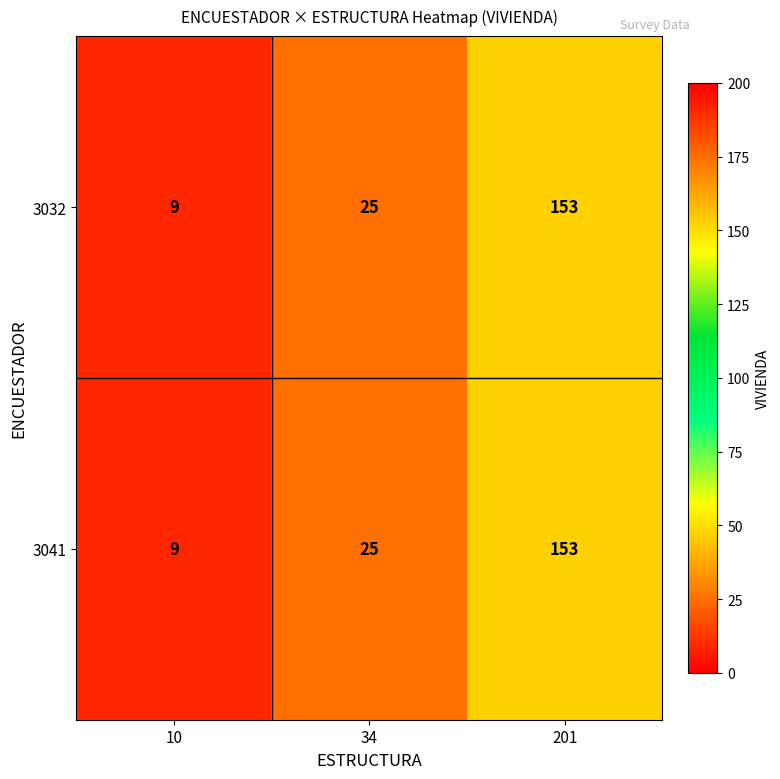

What is the difference between the 3032 values at 10 and 201?

144